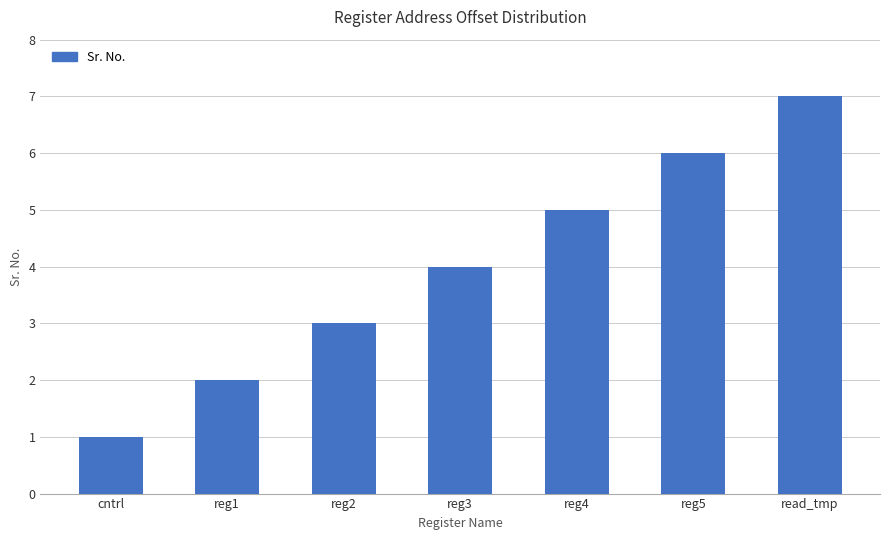

The chart shows a value of 0 at cntrl. True or false?

False